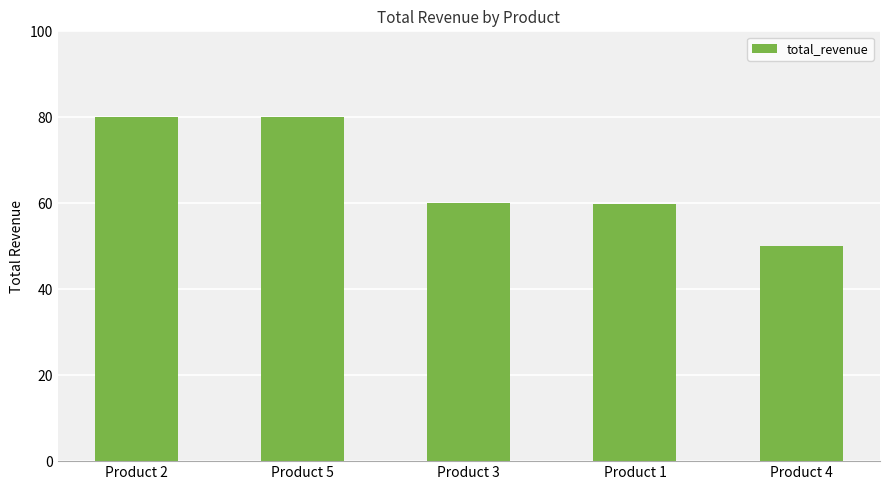

Is it true that the value at Product 4 is 50.0?

True